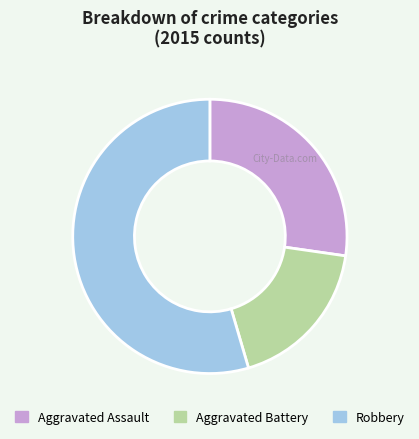

How many slices are in this pie chart?

3